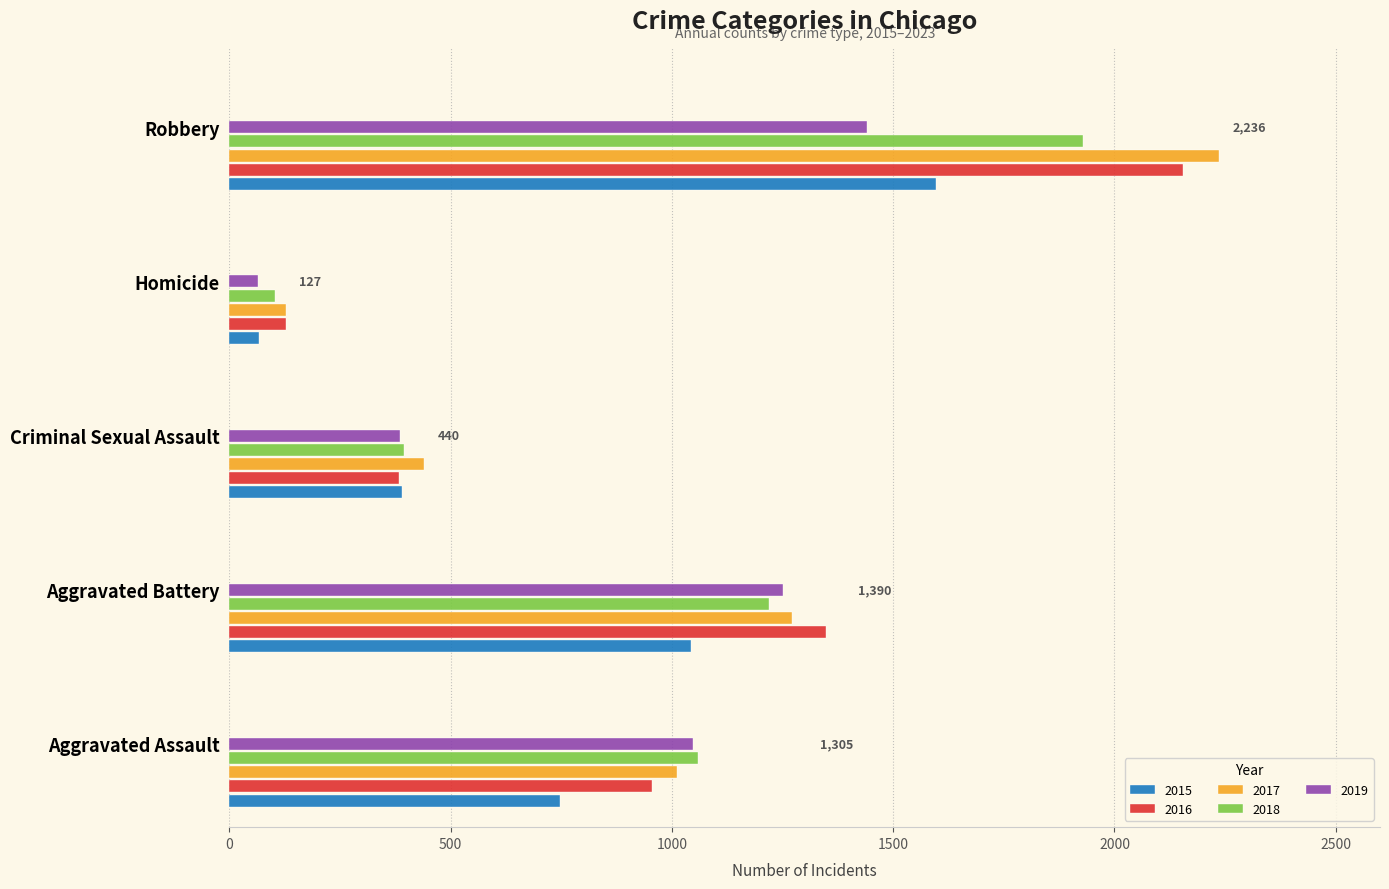

Which series has the widest spread of values?

2017